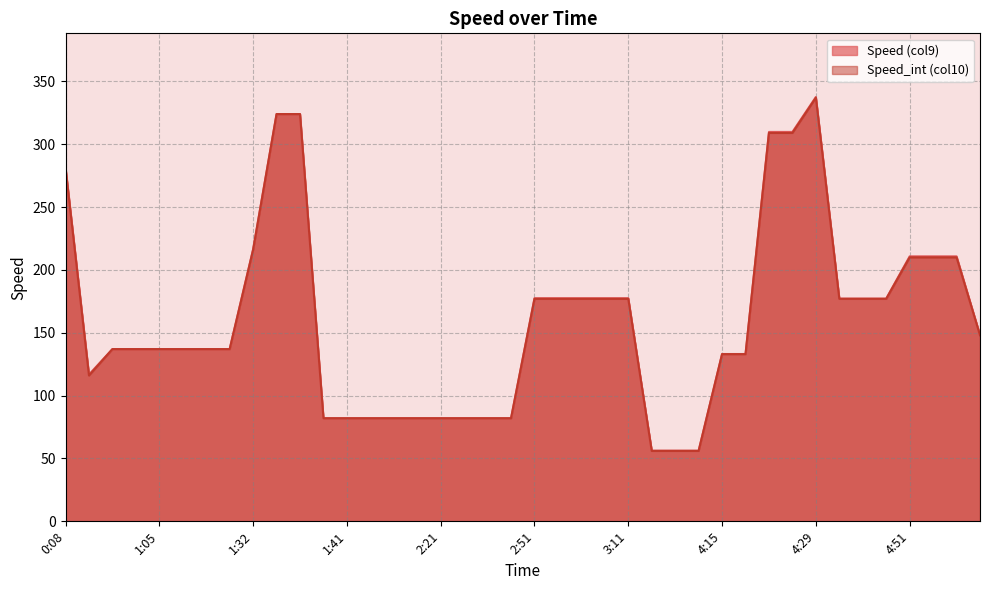

True or false: Speed_int (col10) and Speed (col9) cross at least once.

False